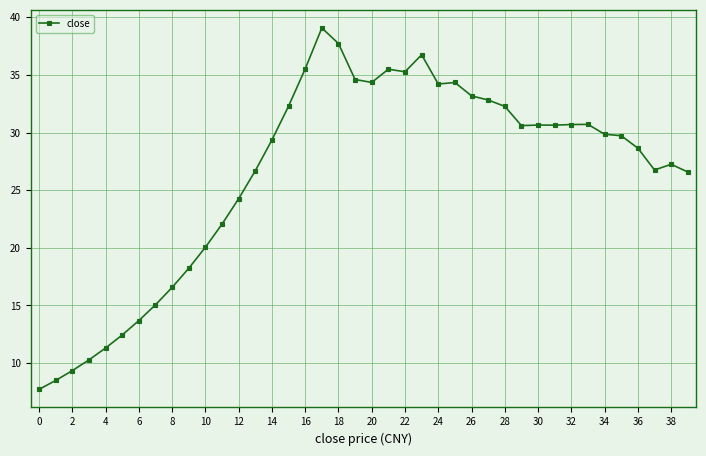

True or false: there are more than 1 points higher than both neighbors.

True